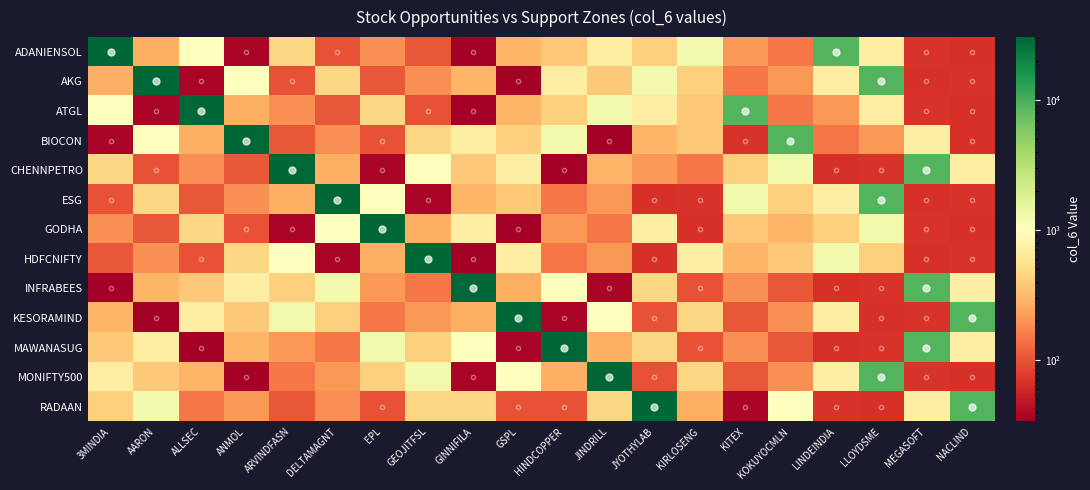

At how many categories does at least one series exceed 24531?

13